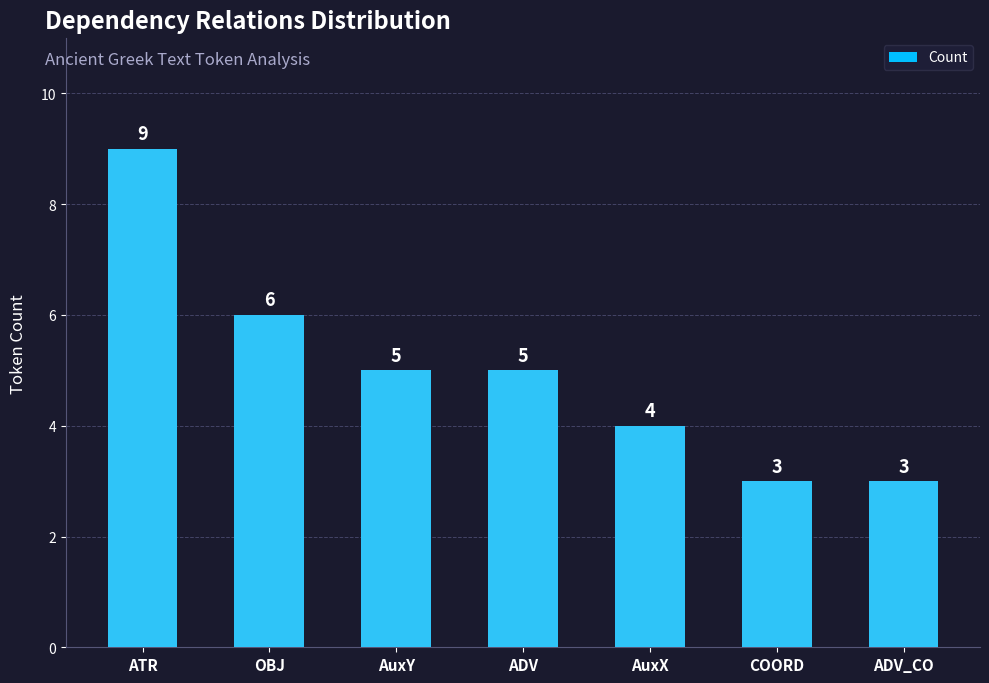

Where does the data first go above 5?

ATR